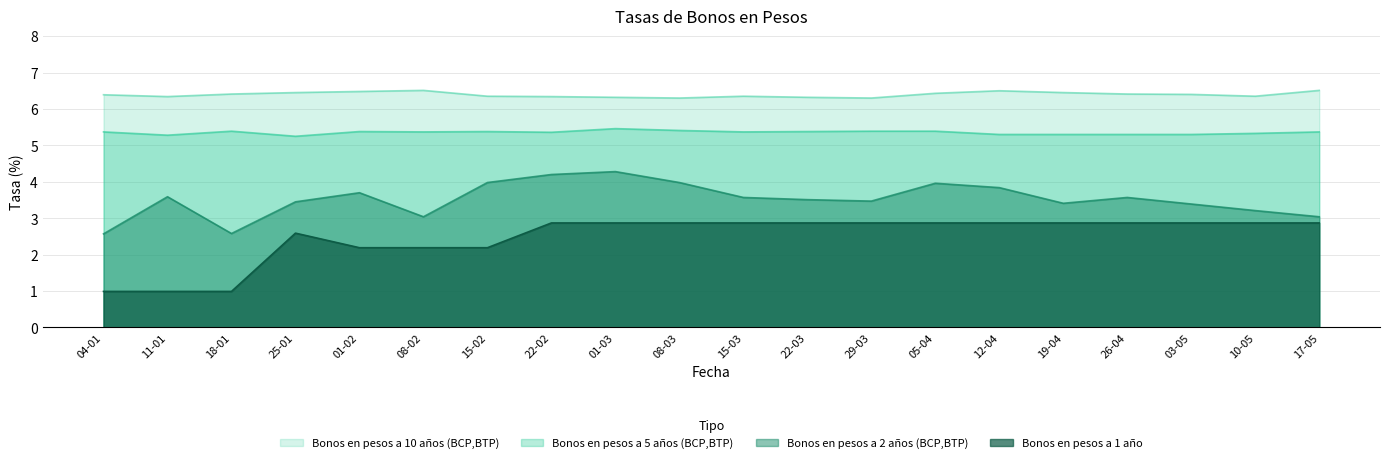

True or false: Bonos en pesos a 5 años (BCP,BTP) and Bonos en pesos a 2 años (BCP,BTP) intersect in this chart.

False